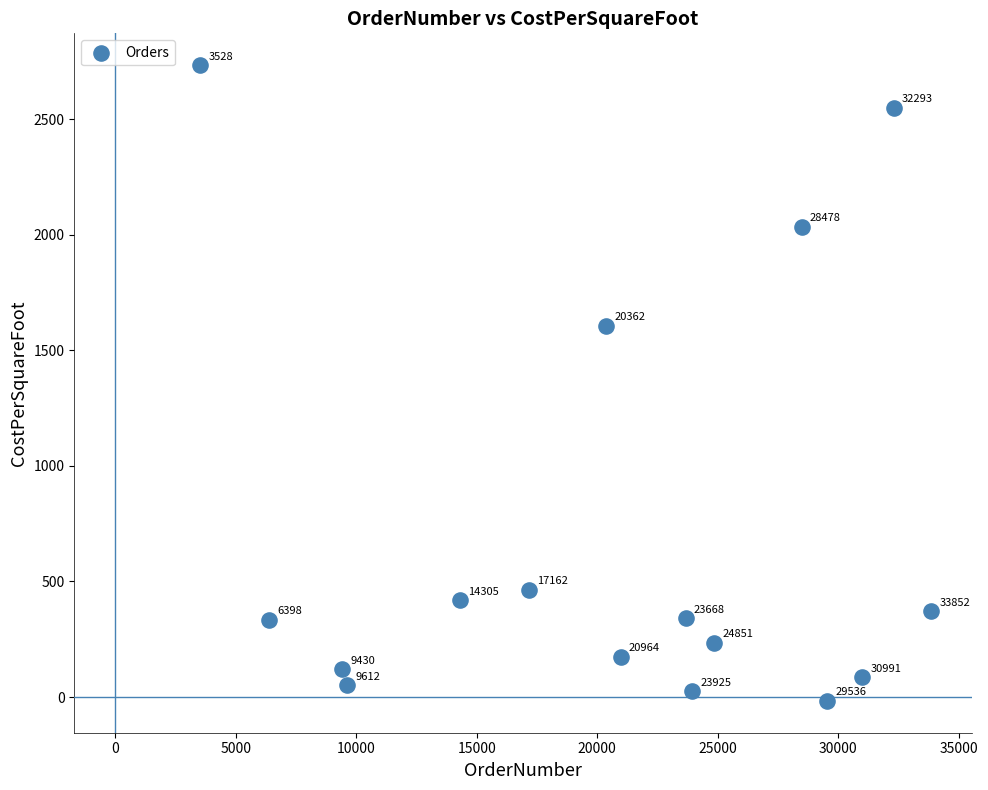

What Y value in the scatter plot is closest to 1358?

1606.0